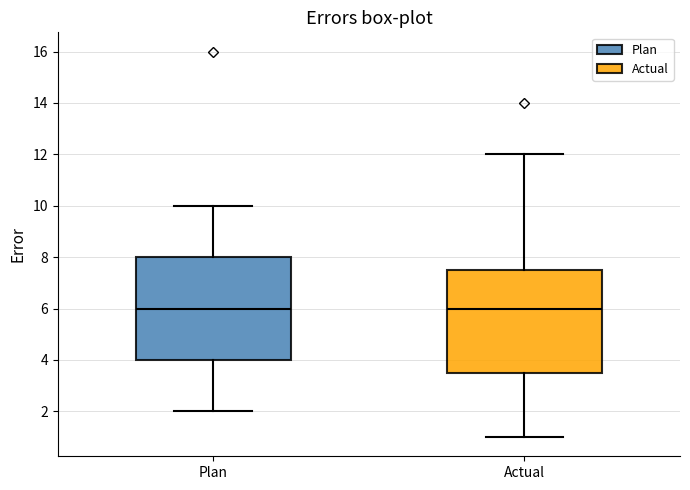

Reading left to right, transcribe this box plot: for each box, give where its median line is, the range the box spans, and where its two whiskers end, as read against the y-axis. The values are not printed on the chart, so give them approximately, as read against the axis.

Plan: median 6.0, box 4.0 to 8.0, whiskers 2.0 to 10.0
Actual: median 6.0, box 3.6 to 7.6, whiskers 1.0 to 12.0